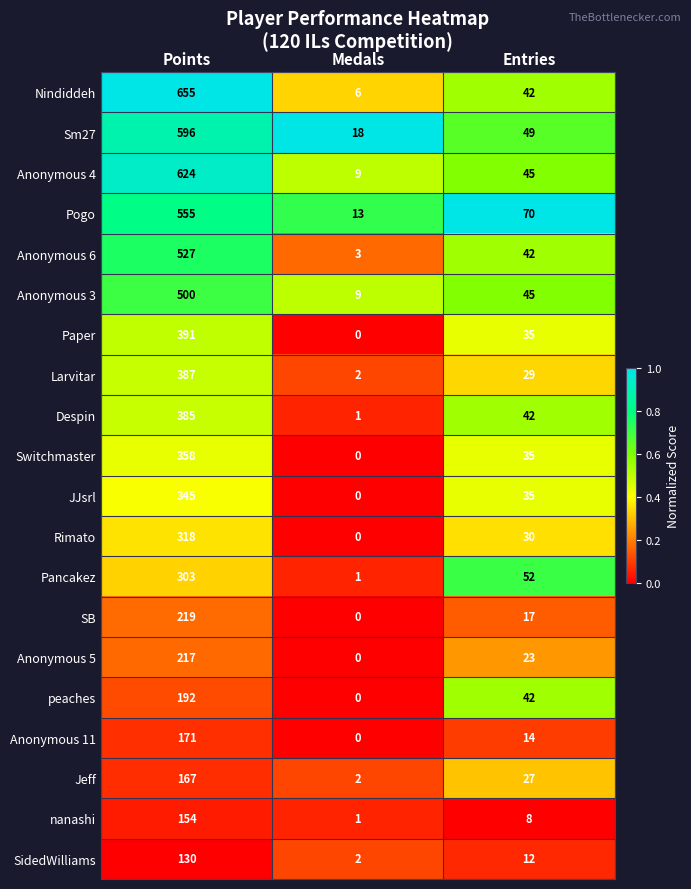

What is the approximate value of nanashi at Entries, to the nearest 5?

10